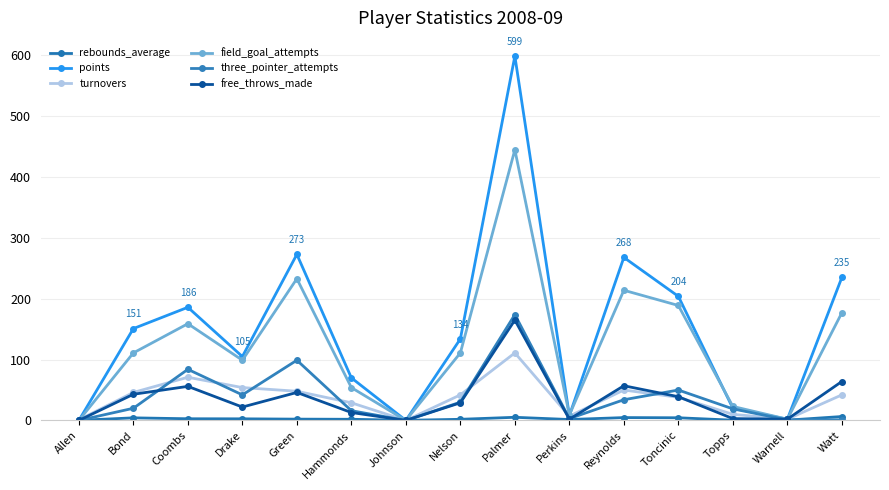

What is the difference between the highest and lowest values at Watt?

234.0